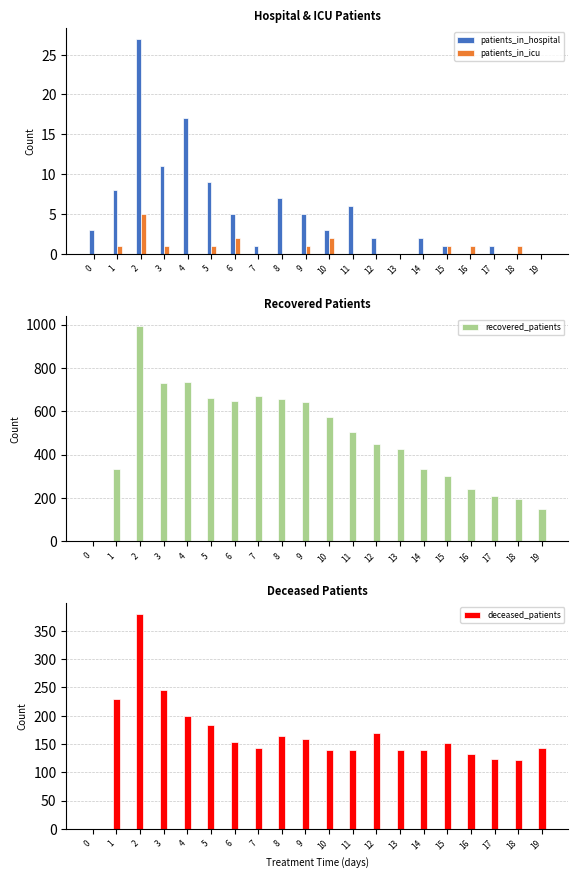

How many data points does each series have?

20